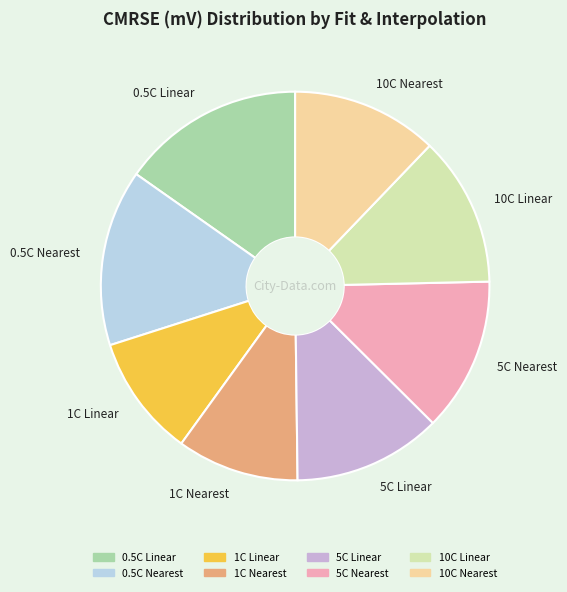

Which category has the biggest portion of the pie?

0.5C Linear